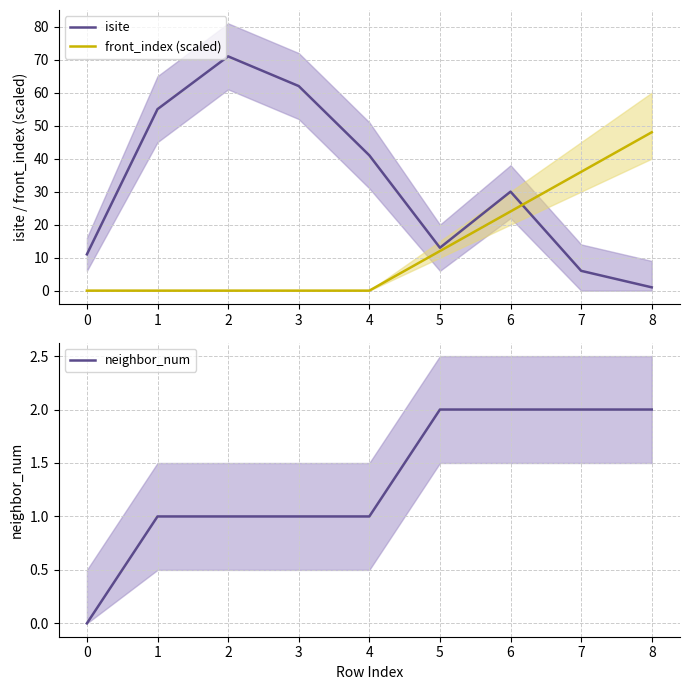

Which series ends up on top after the final intersection of isite and front_index (scaled)?

front_index (scaled)